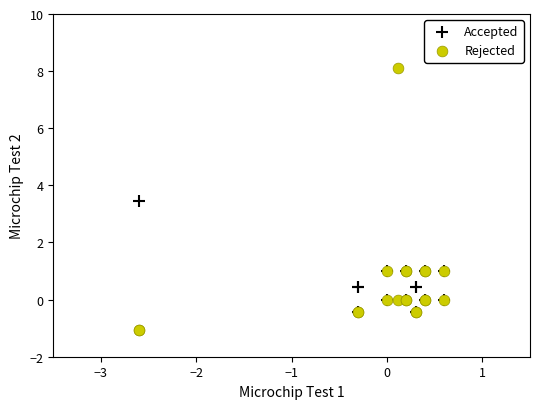

Which series contains the highest Y value?

Rejected